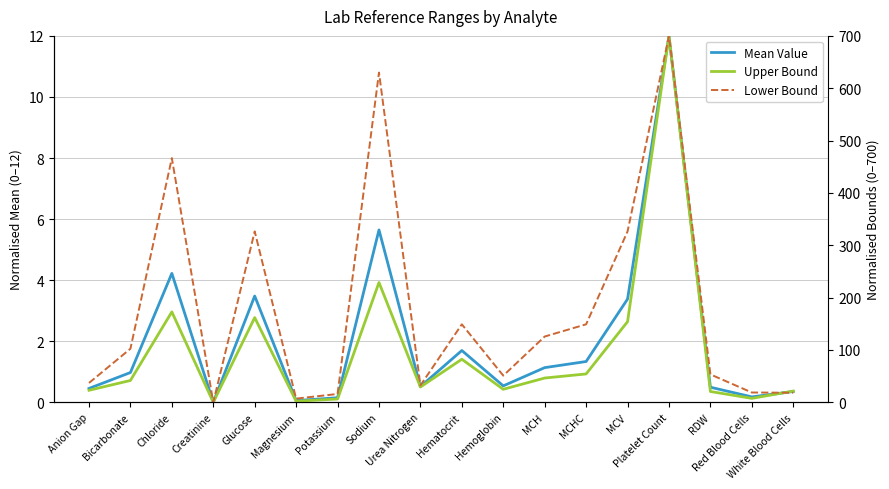

What is the value of the Lower Bound point at the 16th from the left?

53.2